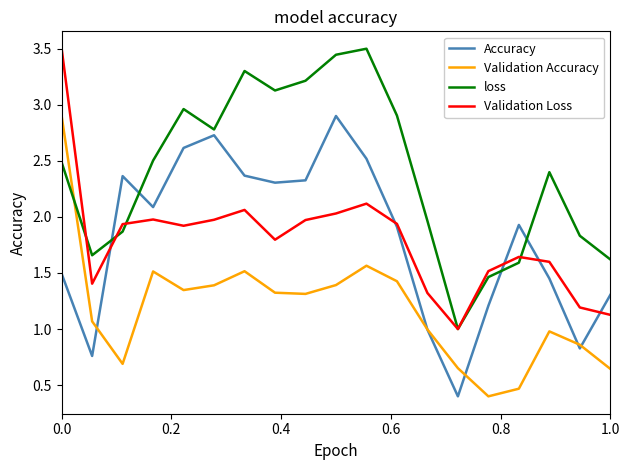

True or false: loss and Accuracy cross at least once.

True